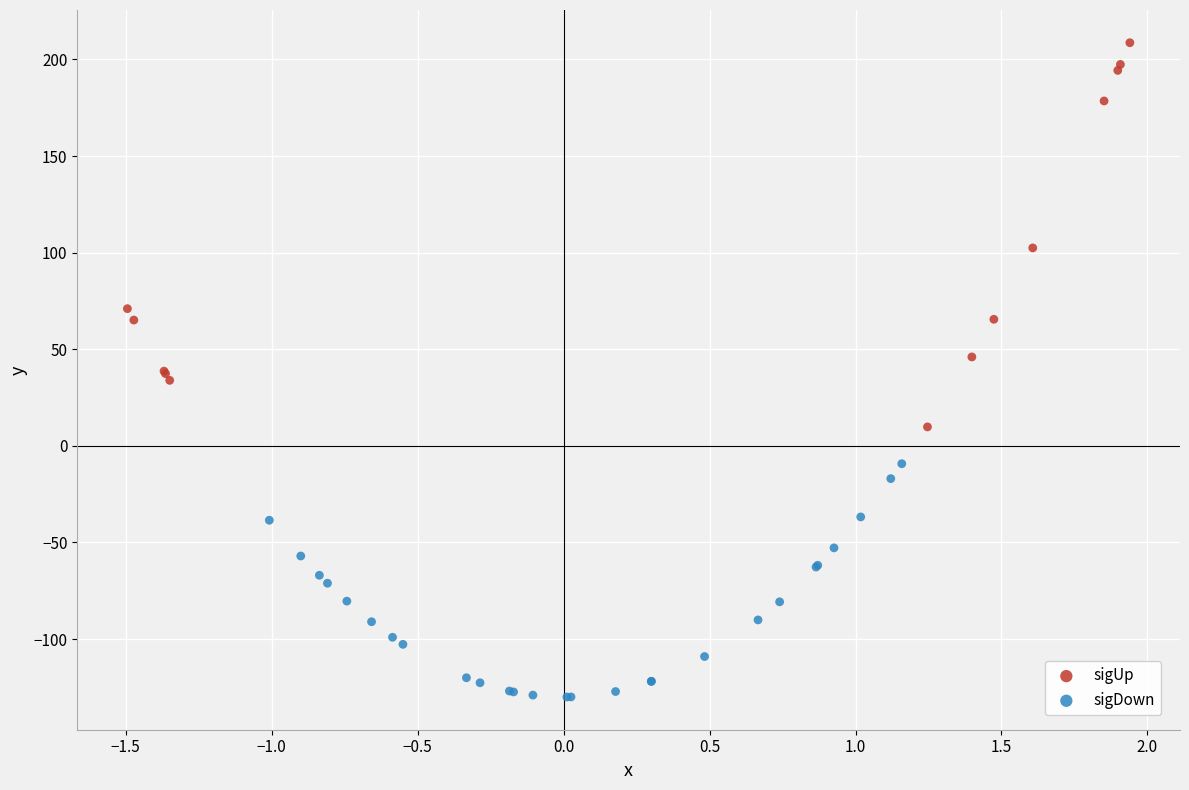

Which series has the largest Y range (max minus min)?

sigUp